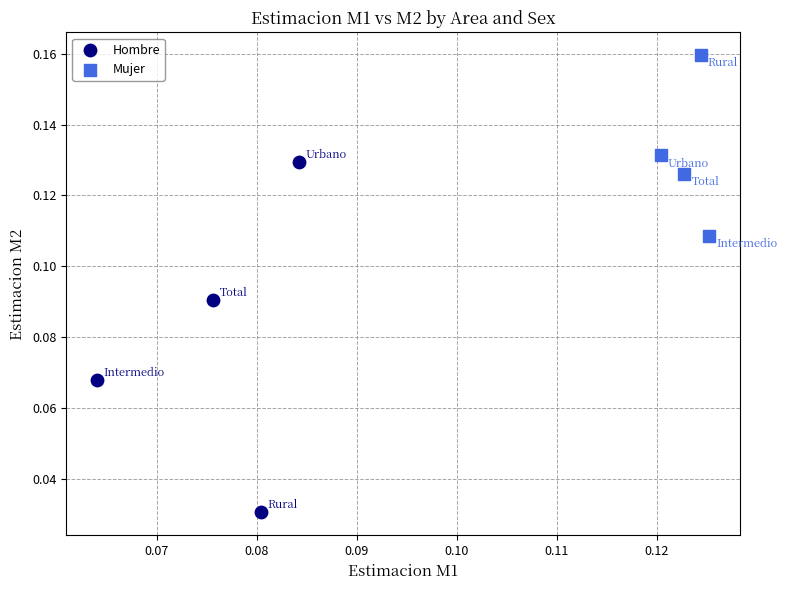

What are all the series names shown in the legend?

Hombre, Mujer